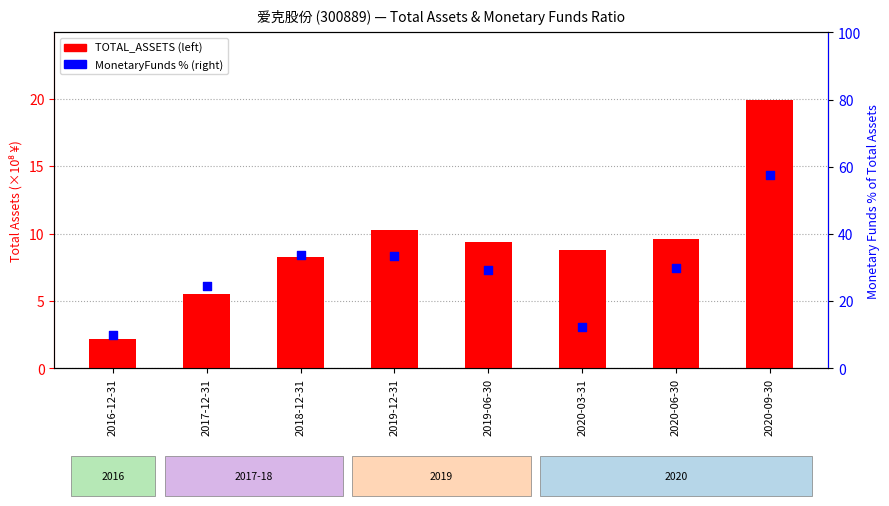

What are all the series names shown in the legend?

TOTAL_ASSETS, MonetaryFunds %